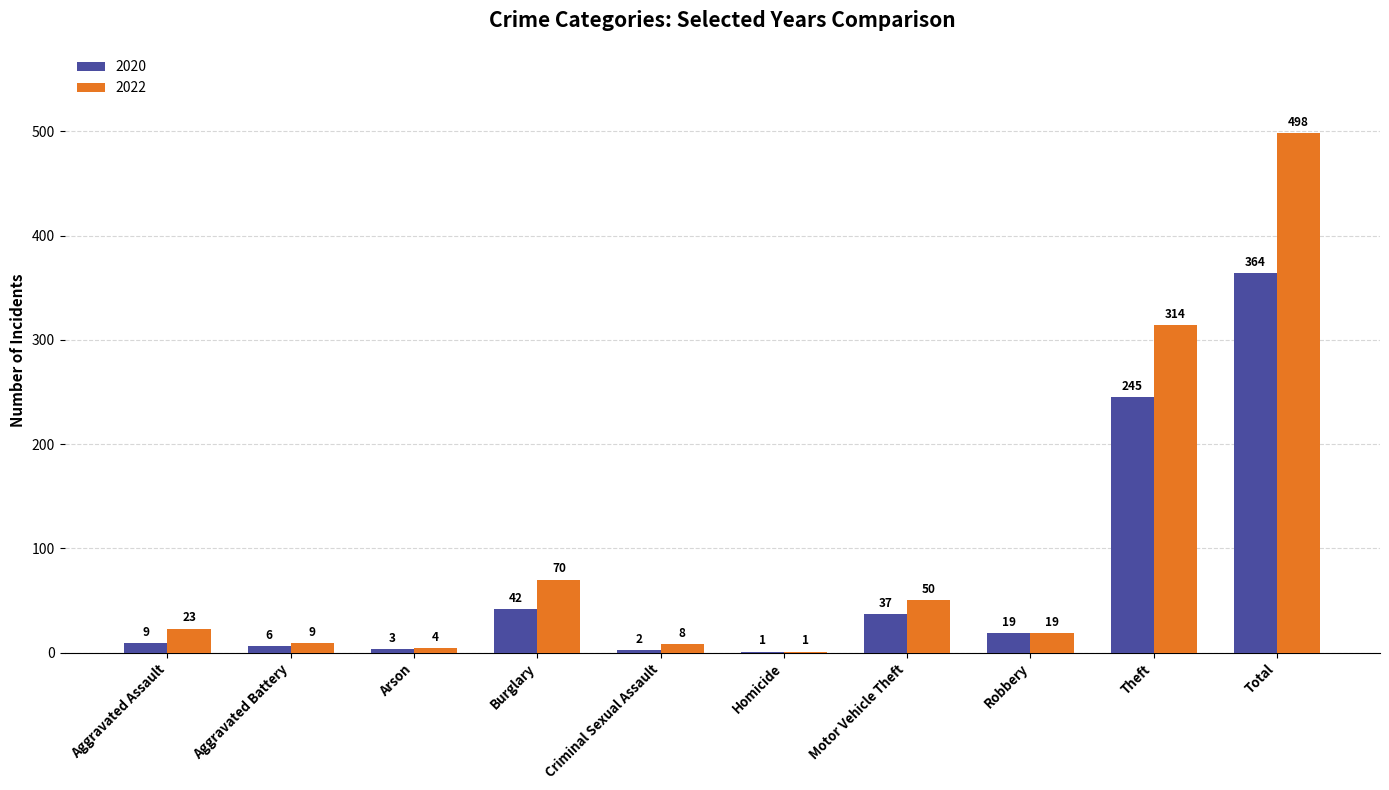

At which category is the sum across all series the highest?

Total